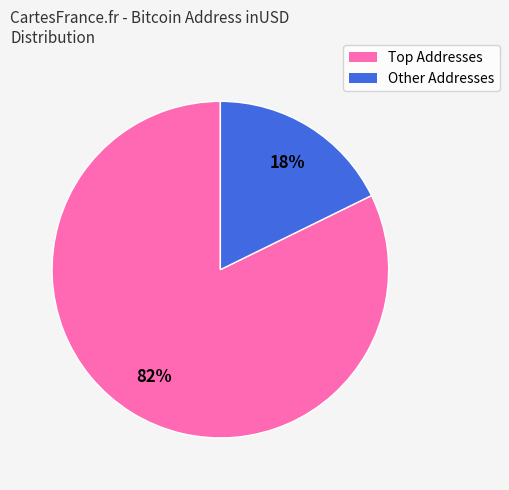

Which category has the smallest portion of the pie?

Other Addresses